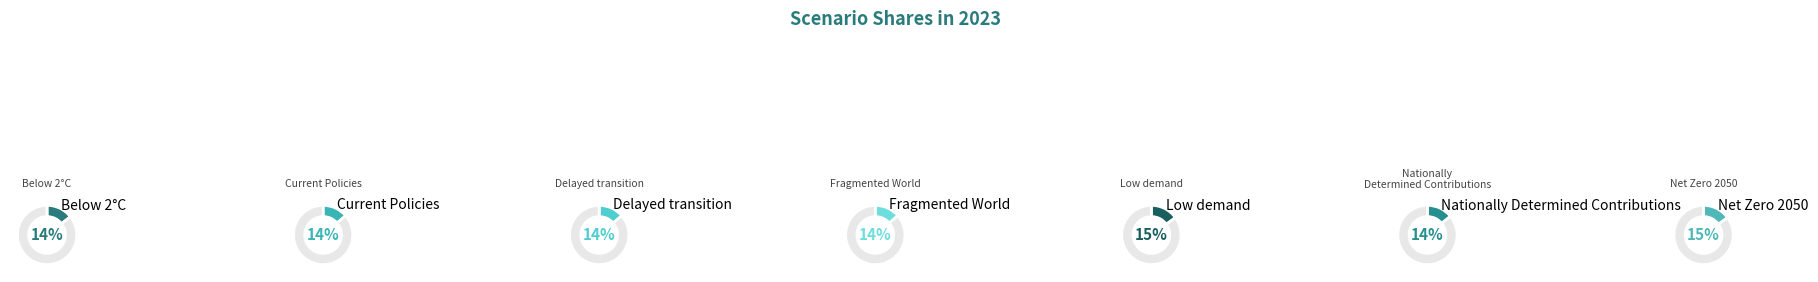

What percentage do Delayed transition and Current Policies together represent?

27.5%